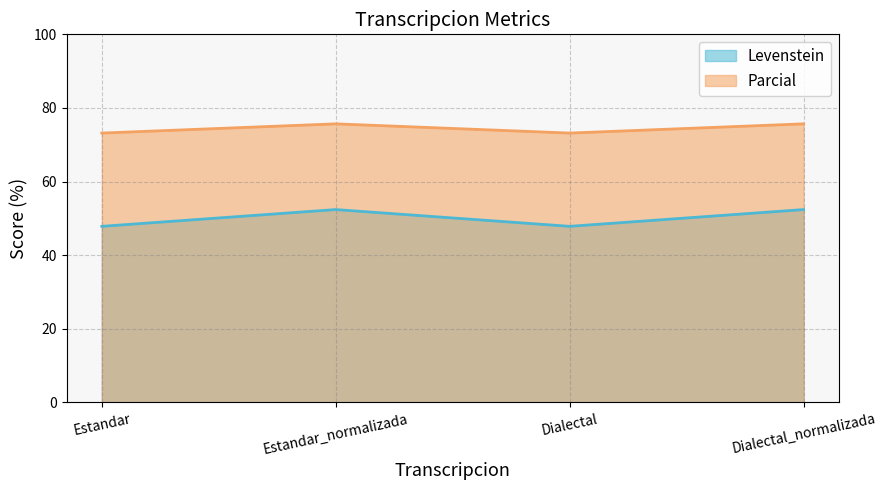

Rank the series by their maximum value, from lowest to highest.

Levenstein, Parcial